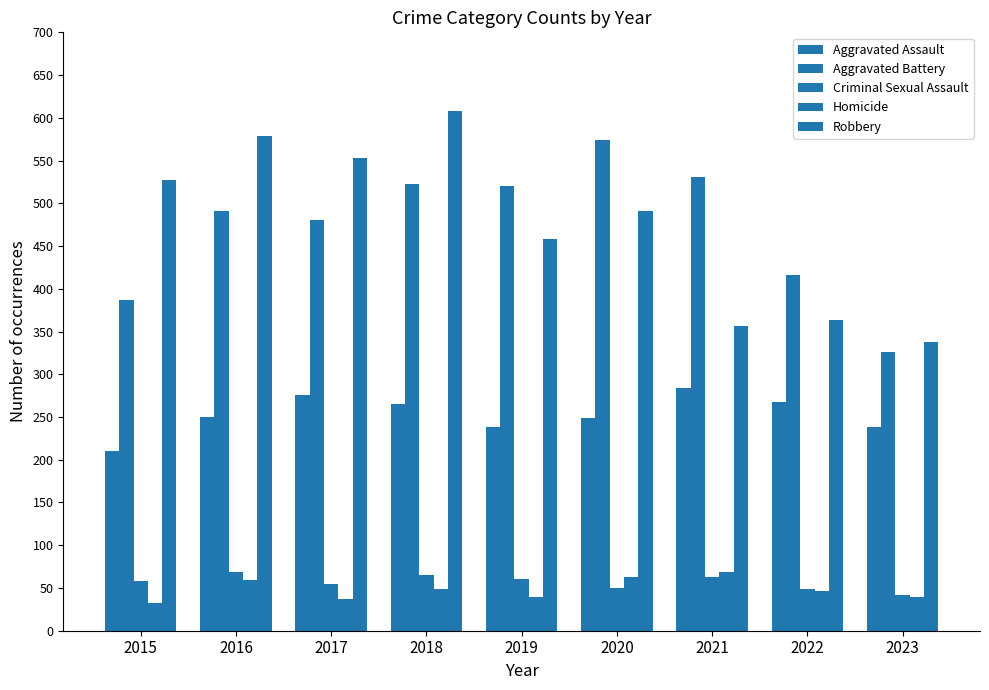

Between 2015 and 2018, which series saw the biggest shift?

Aggravated Battery